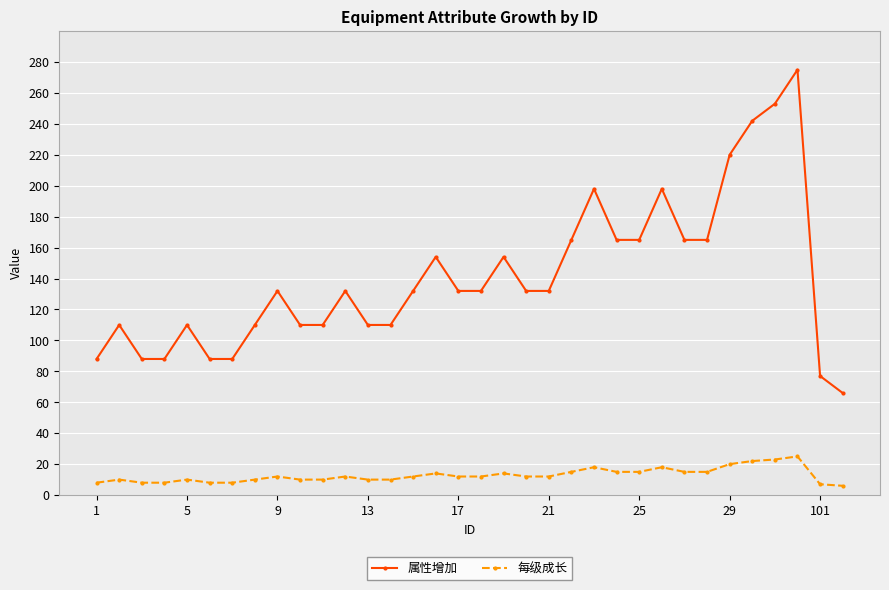

Which series has the widest spread of values?

属性增加